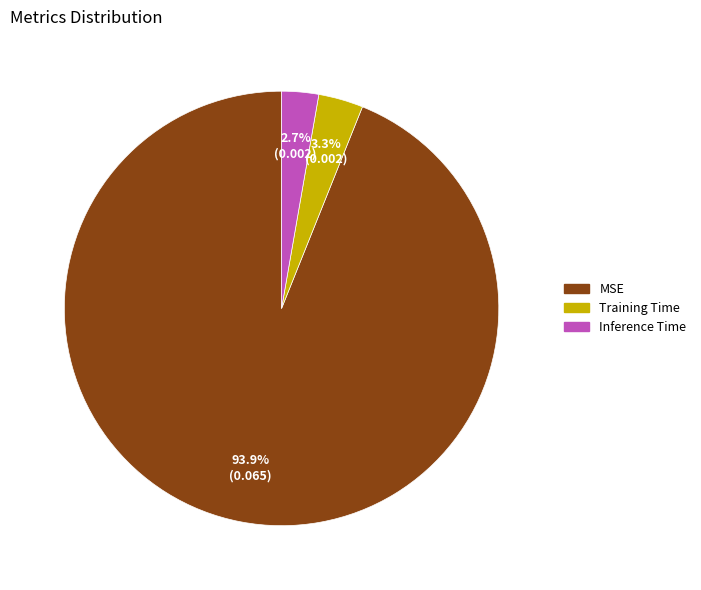

What is the smallest slice in the pie chart?

Inference Time